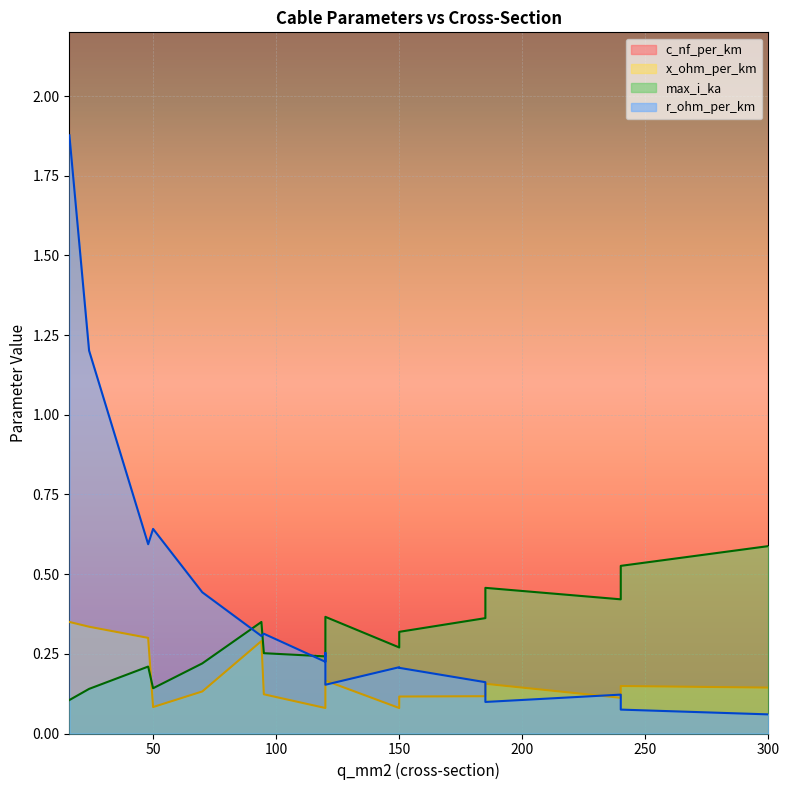

What is the average value of the c_nf_per_km series?

167.5